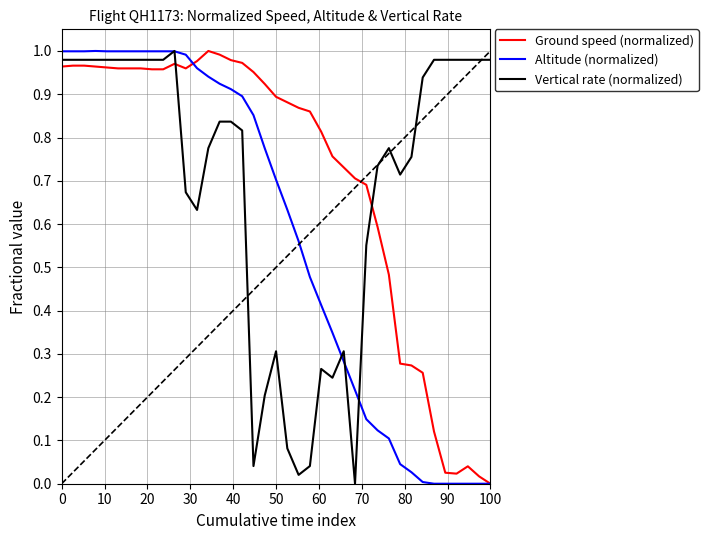

Which series has the largest range (max minus min)?

Ground speed (normalized)